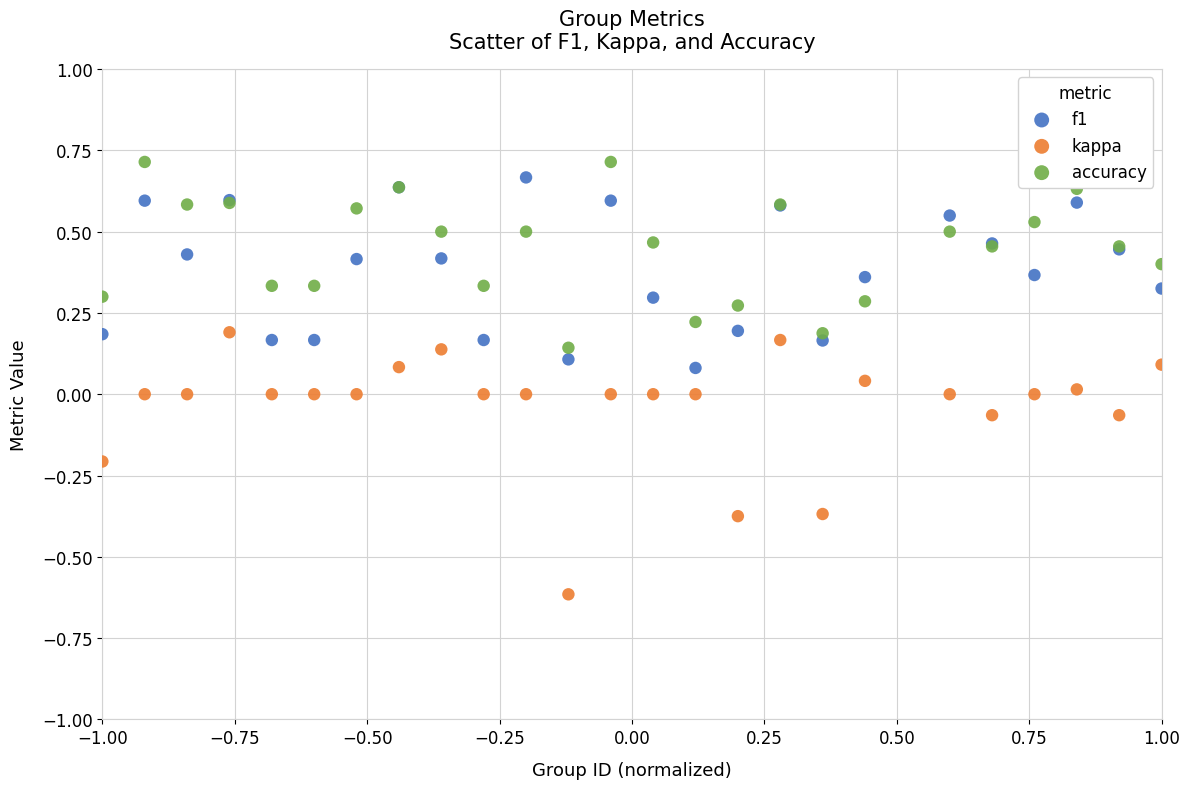

Which series has the widest spread of Y values?

kappa